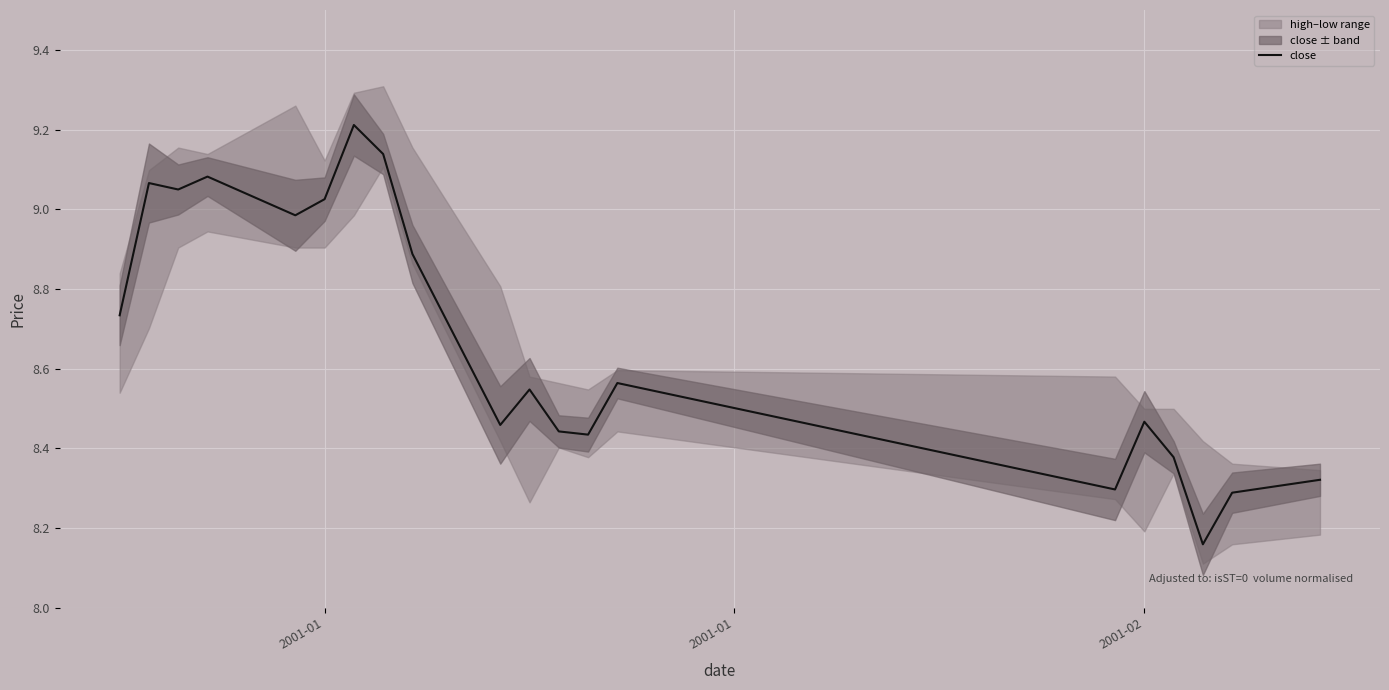

How many data points does each series have?

20